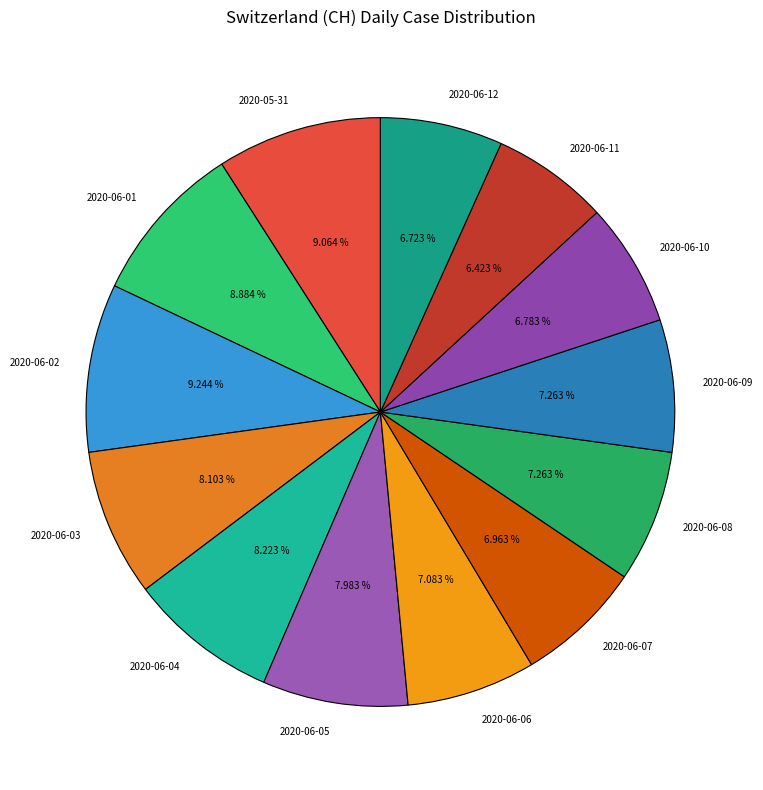

To the nearest percent, what is the average slice percentage?

8%